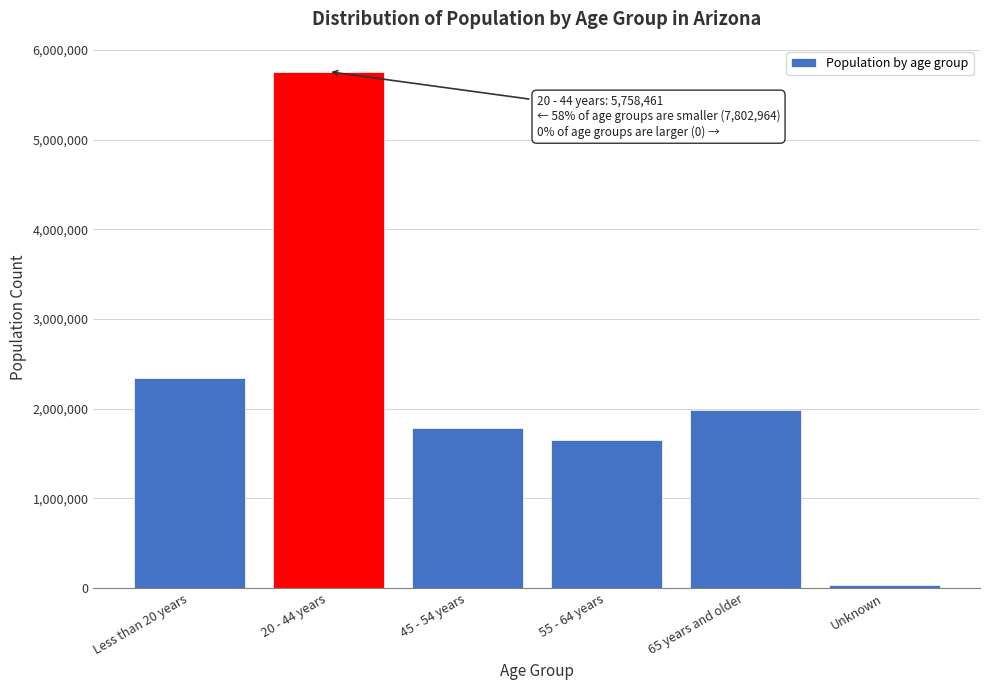

Reading left to right, transcribe all the data shown in this chart.

Less than 20 years=2341274	20 - 44 years=5758461	45 - 54 years=1782715	55 - 64 years=1653313	65 years and older=1991466	Unknown=34196